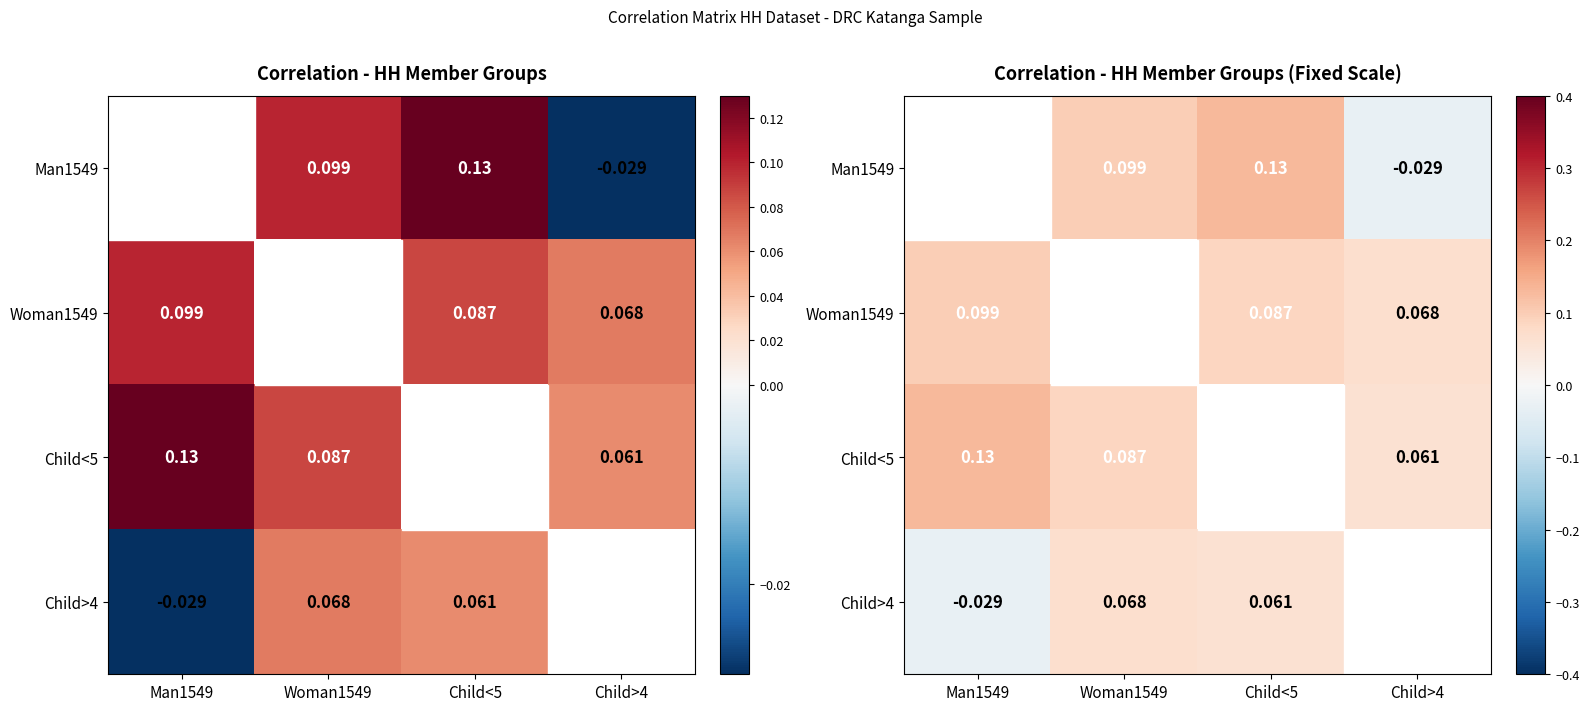

What is the difference between the highest and lowest values at Child<5?

0.1